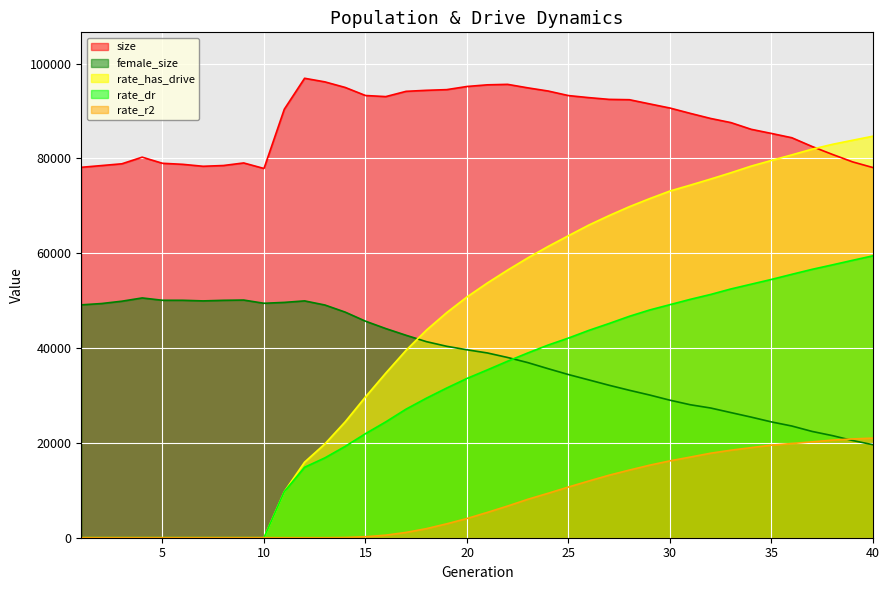

Count the number of data series in this chart.

5